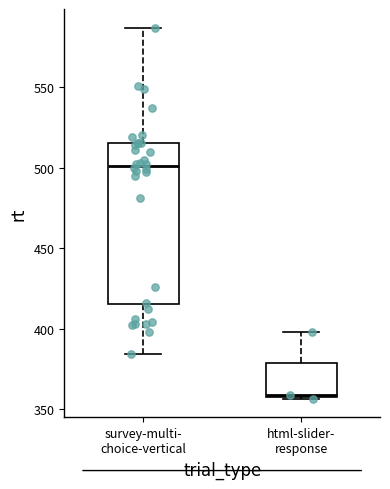

Reading left to right, read every box against the y-axis: the position of its median line, the range the box covers, and the ends of its whiskers. The values are not printed on the chart, so give them approximately, as read against the axis.

survey-multi- choice-vertical: median 500, box 415 to 515, whiskers 385 to 585
html-slider- response: median 360, box 355 to 380, whiskers 355 to 400